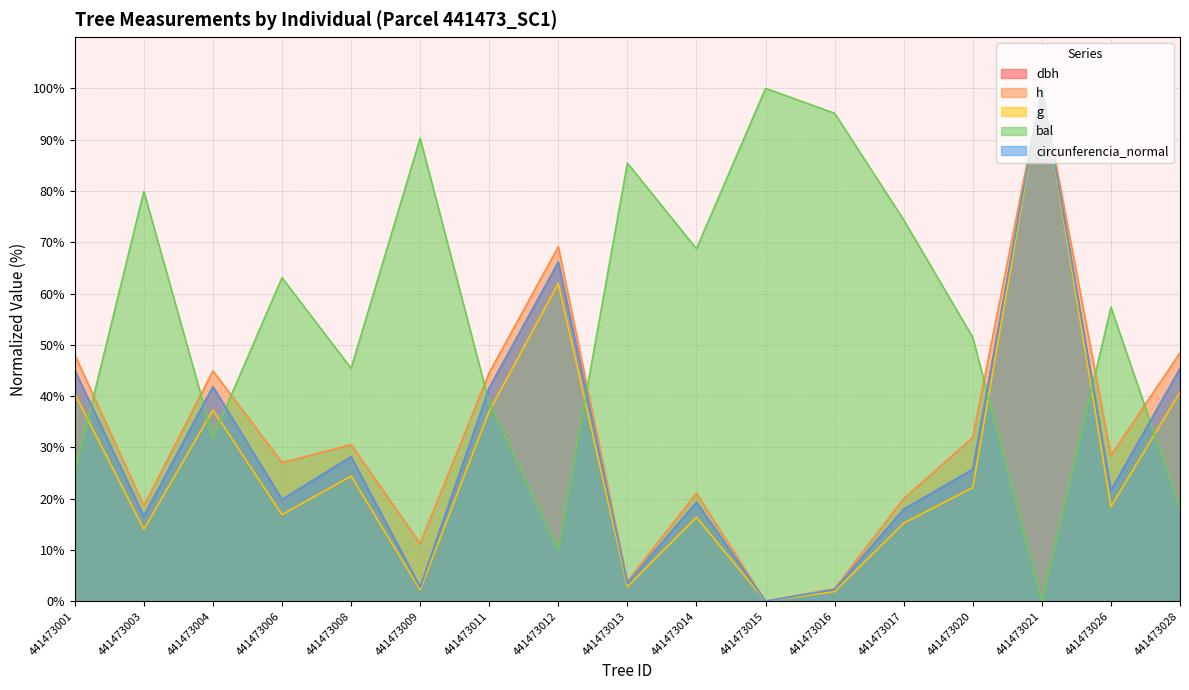

How many lines are shown in the chart?

5